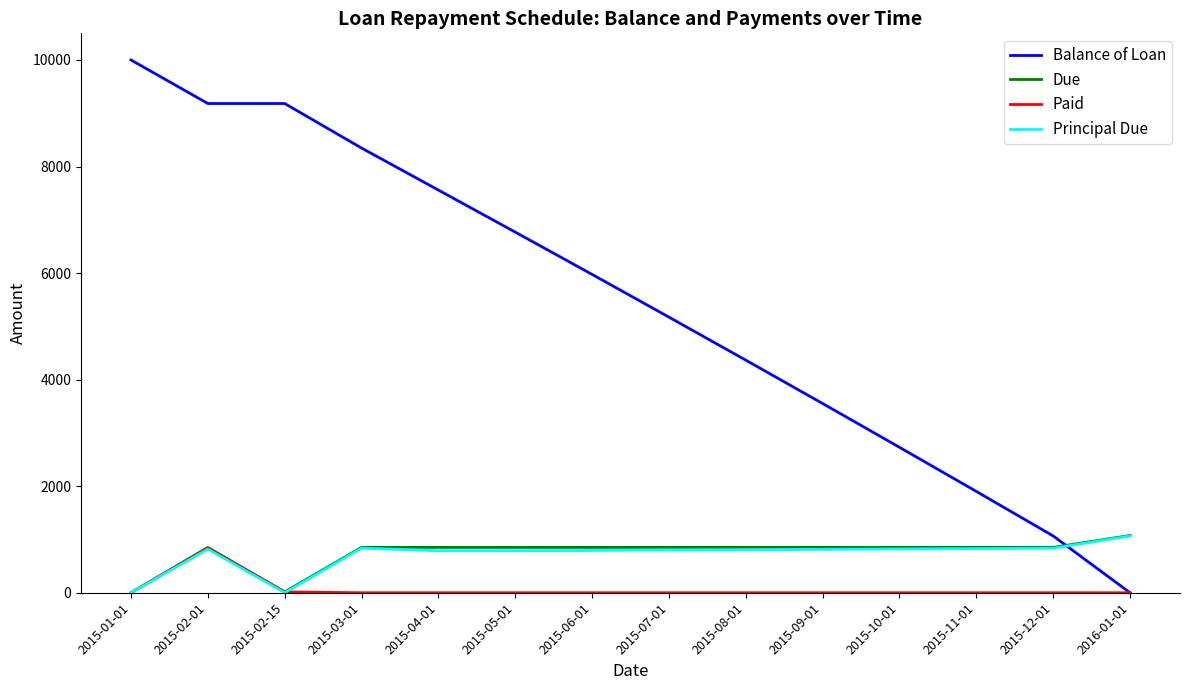

Between 2015-02-01 and 2015-09-01, which series saw the biggest shift?

Balance of Loan